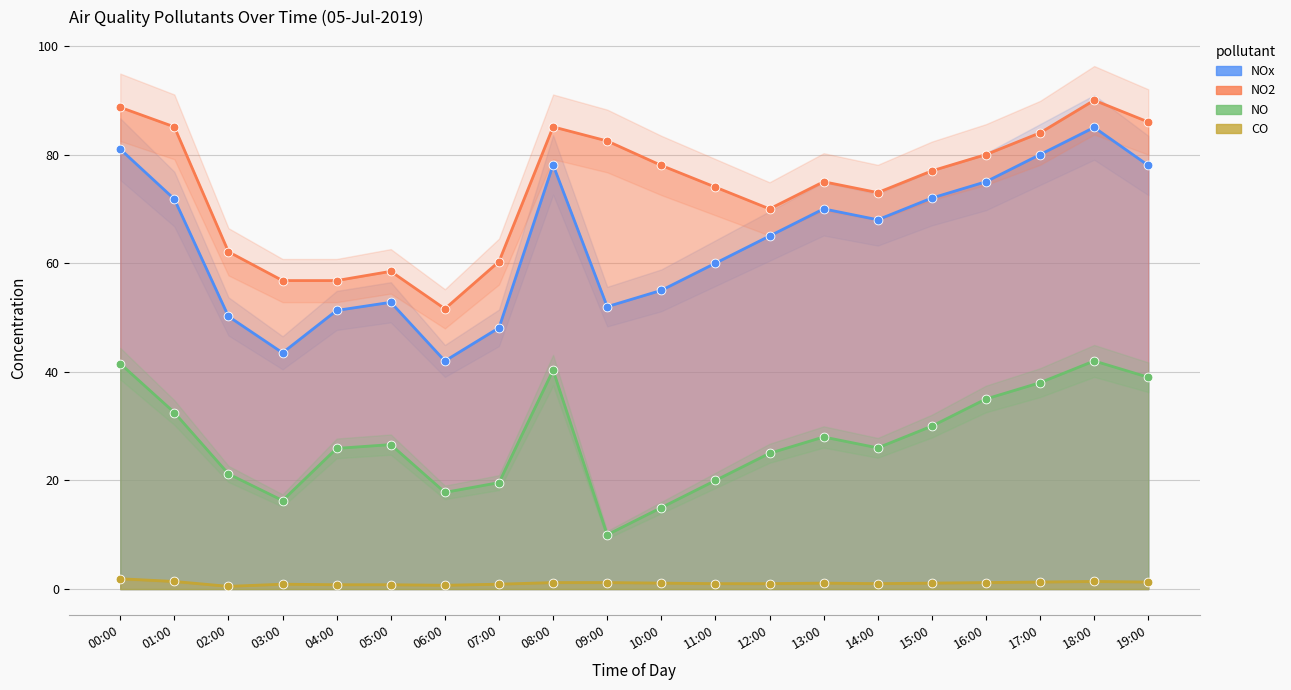

Which series reaches the minimum Y coordinate?

CO